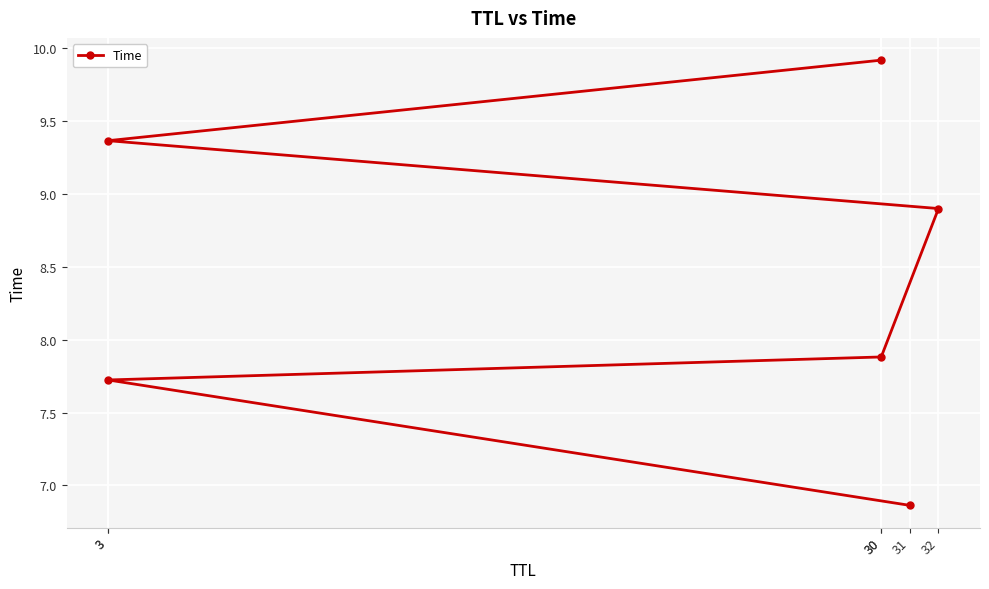

Reading right to left, list all the values displayed in this chart.

9.9	9.4	8.9	7.9	7.7	6.9